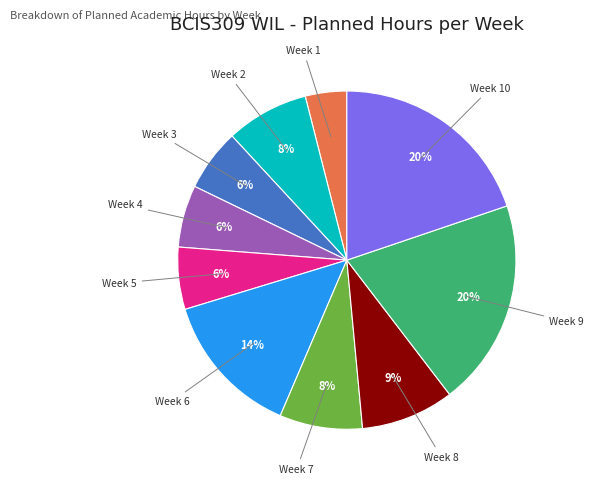

Is the sum of Week 9 and Week 5 greater than half?

No